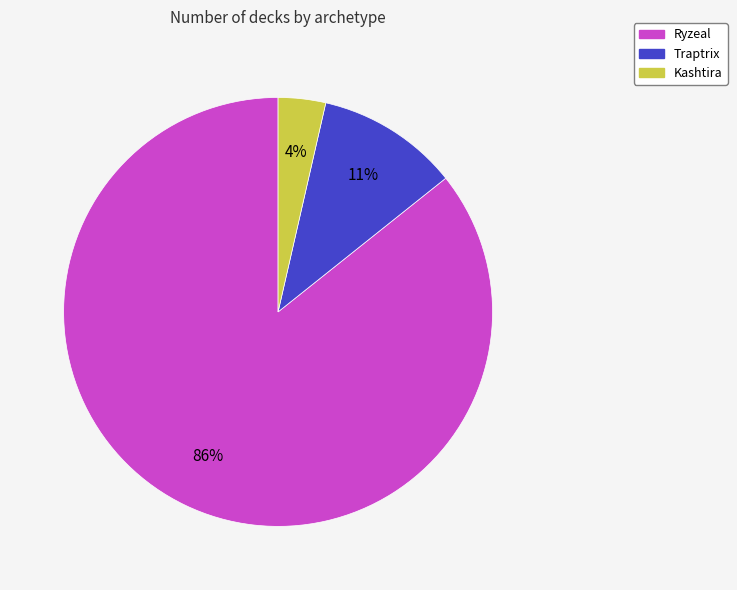

Does Ryzeal account for over 50% of the chart?

Yes